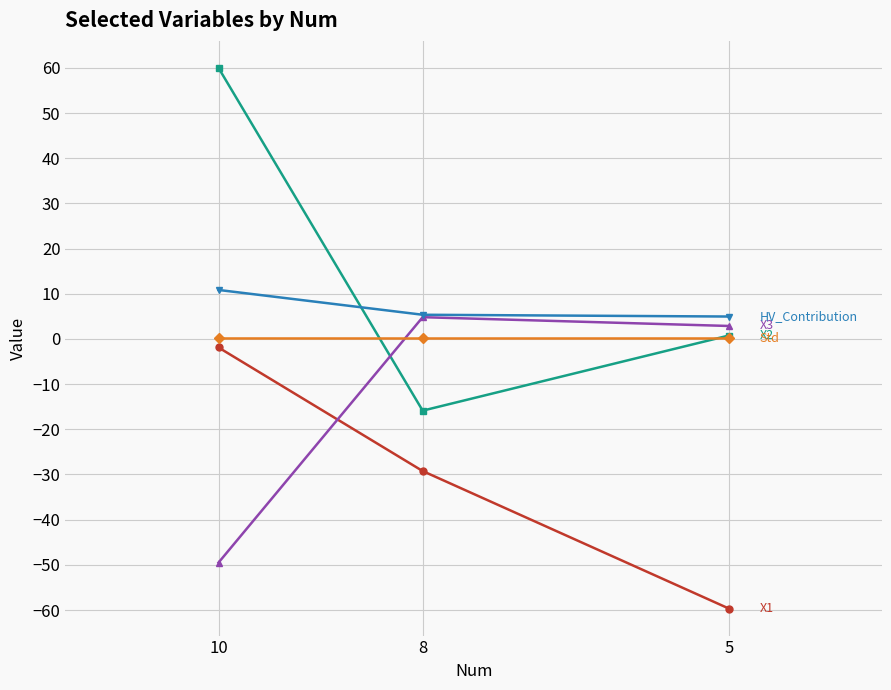

What is the highest value of the X3 series?

4.8